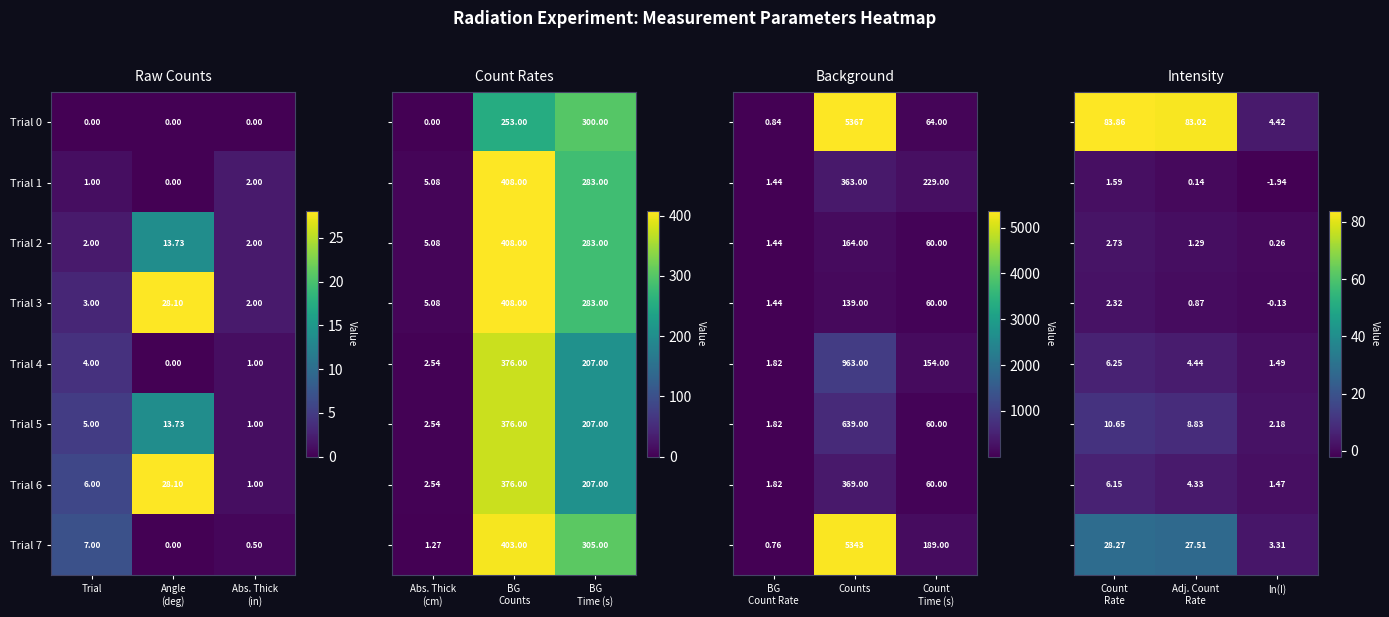

Where is Trial 3 nearest to the value 15?

Trial